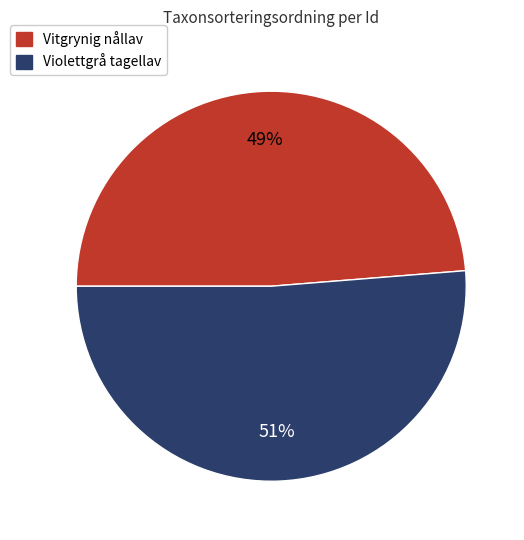

To the nearest percent, what is the average slice percentage?

50%